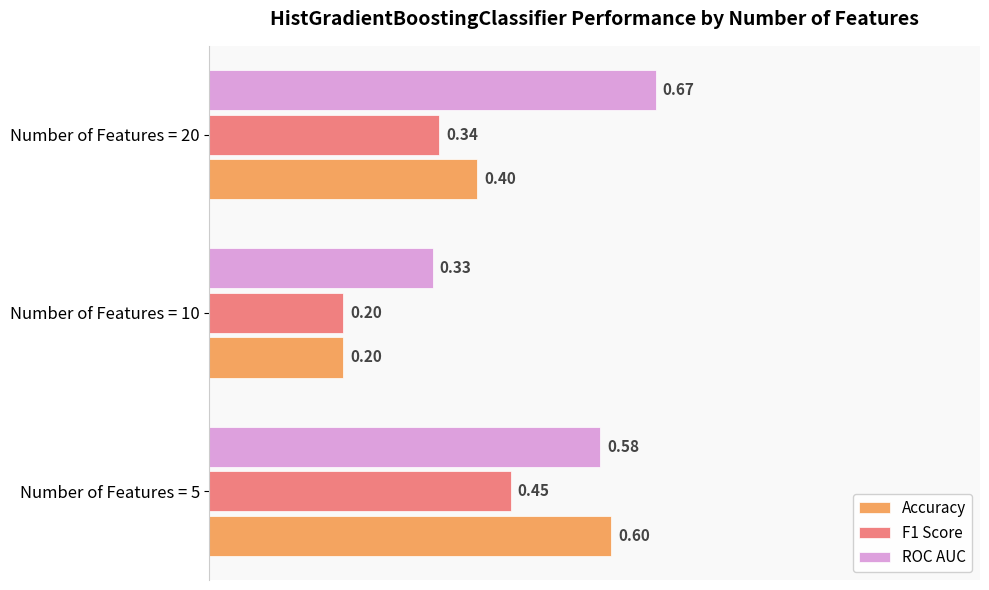

What is the sum of the ROC AUC values at Number of Features = 10 and Number of Features = 20?

1.0